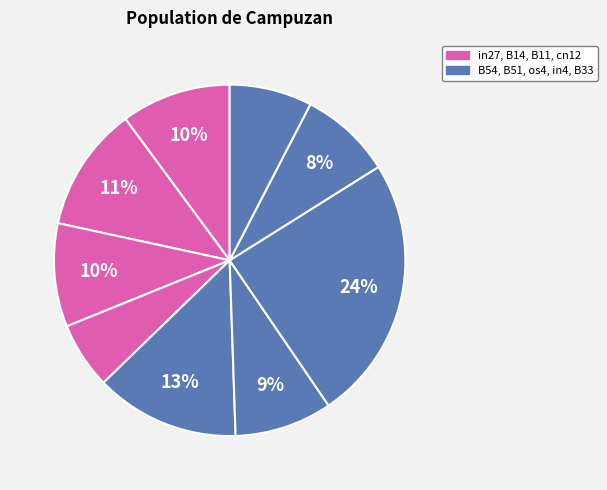

Which slice is the smallest?

cn12